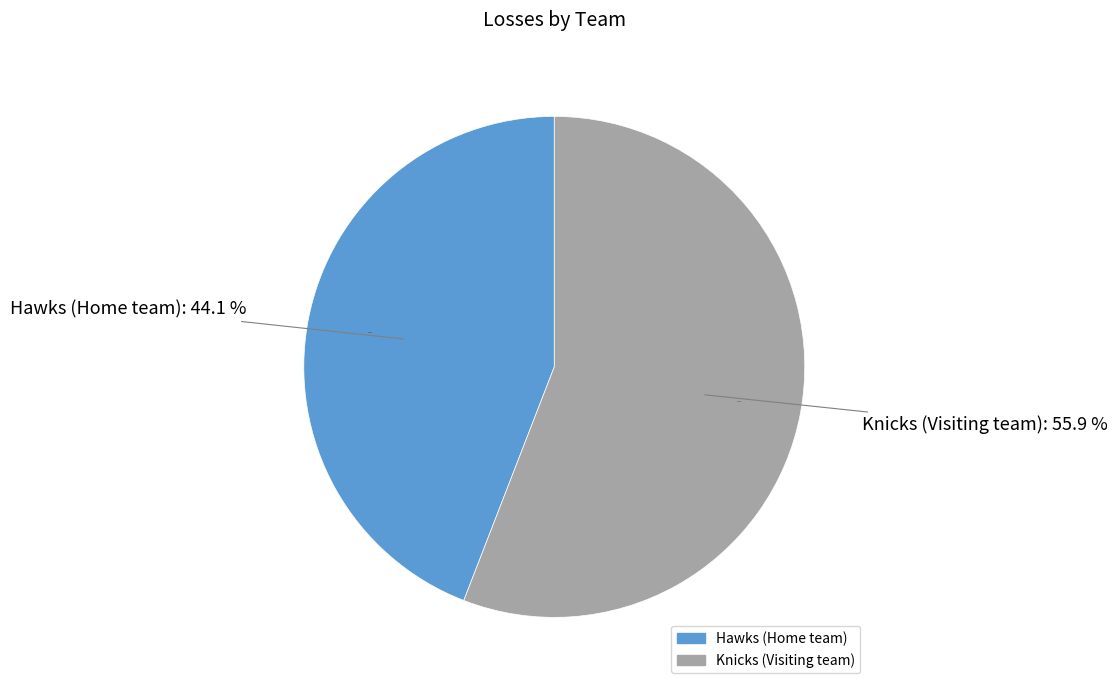

Does any single category account for the majority?

Yes